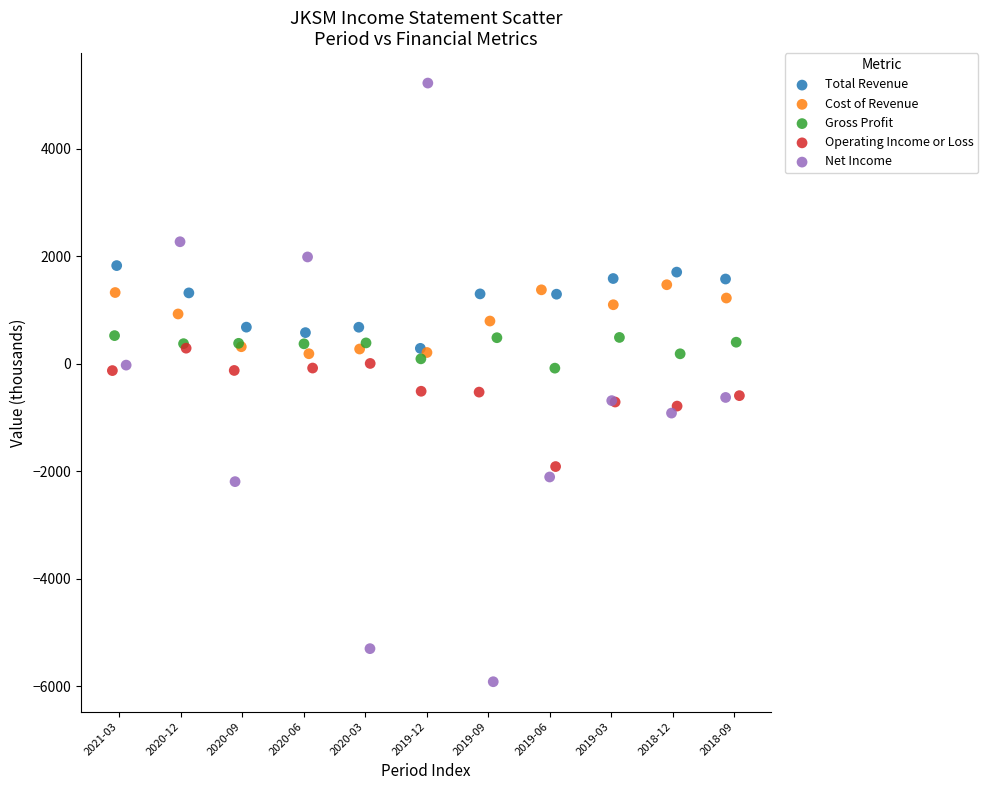

Which series contains the highest Y value?

Net Income